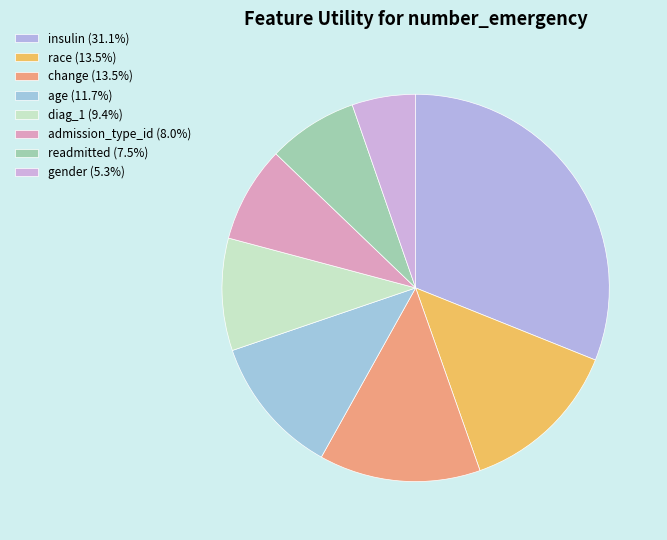

What portion of the pie excludes change?

86.5%